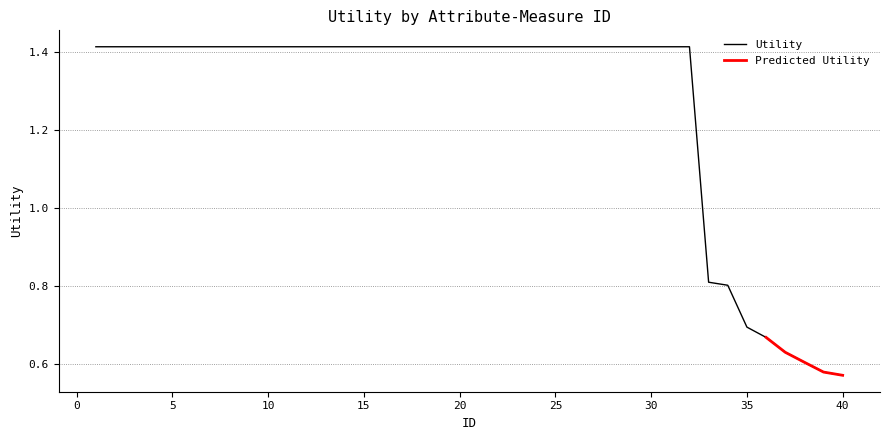

How many values are between 1 and 2?

32